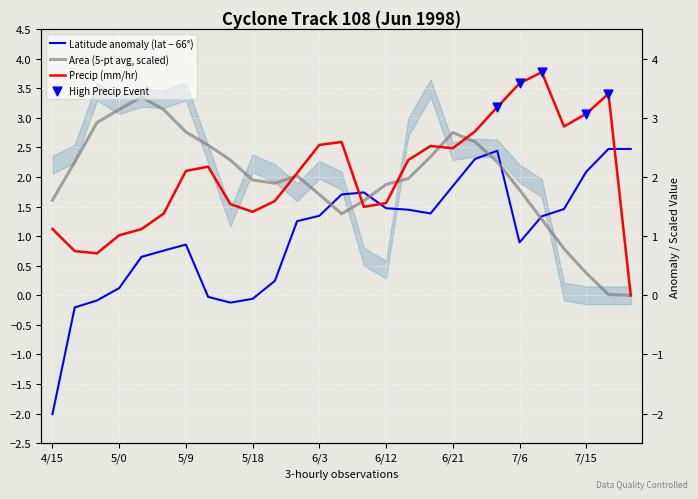

At how many categories does at least one series exceed 2?

16